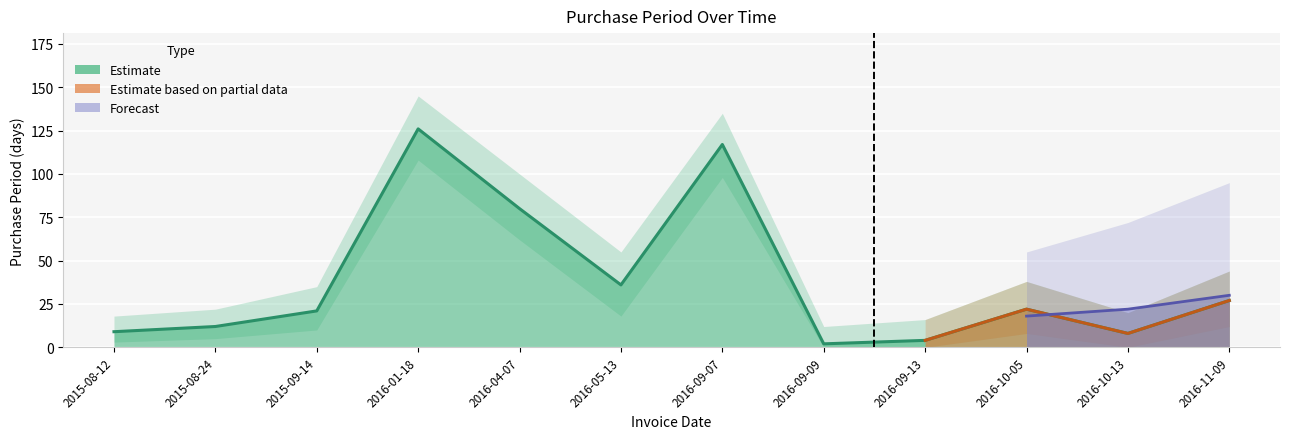

Where does the data first go above 22?

2016-01-18